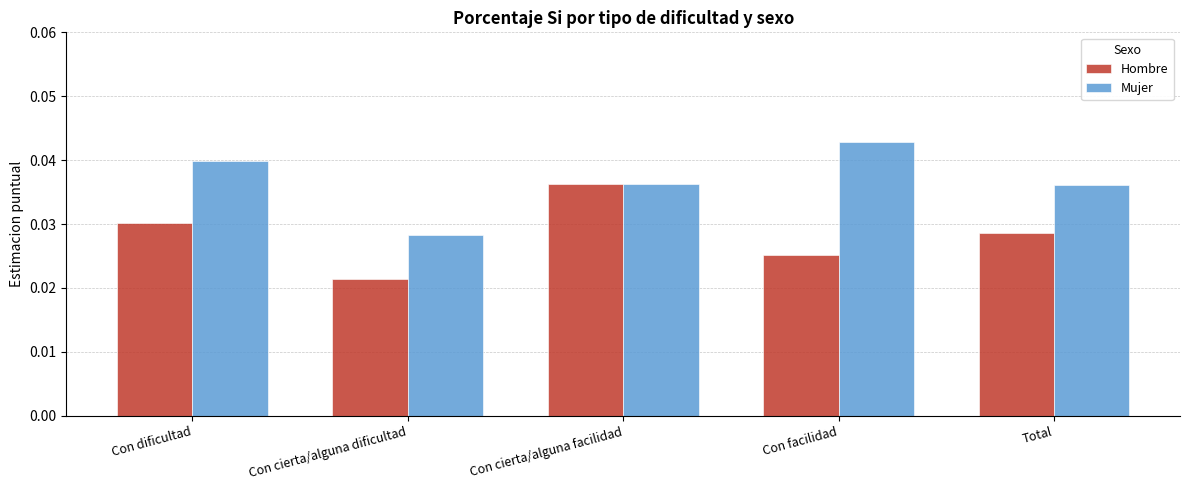

Which series changed the most between Con dificultad and Total?

Mujer